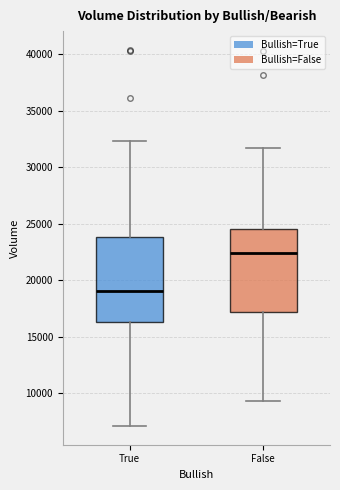

Reading left to right, read every box against the y-axis: the position of its median line, the range the box covers, and the ends of its whiskers. The values are not printed on the chart, so give them approximately, as read against the axis.

True: median 19000, box 16500 to 24000, whiskers 7000 to 32500
False: median 22500, box 17000 to 24500, whiskers 9500 to 31500